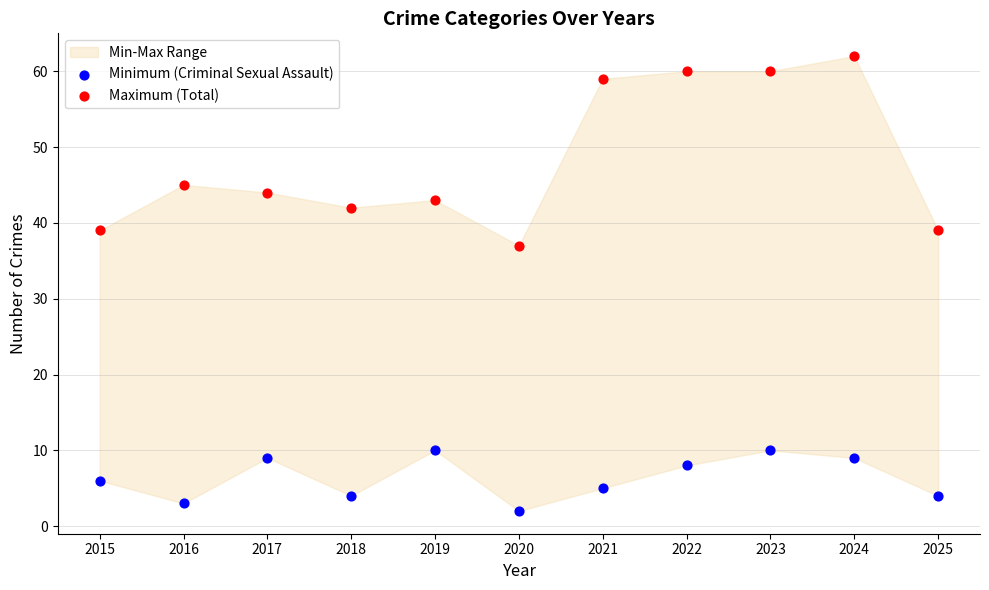

Which series reaches the minimum Y coordinate?

Minimum (Criminal Sexual Assault)